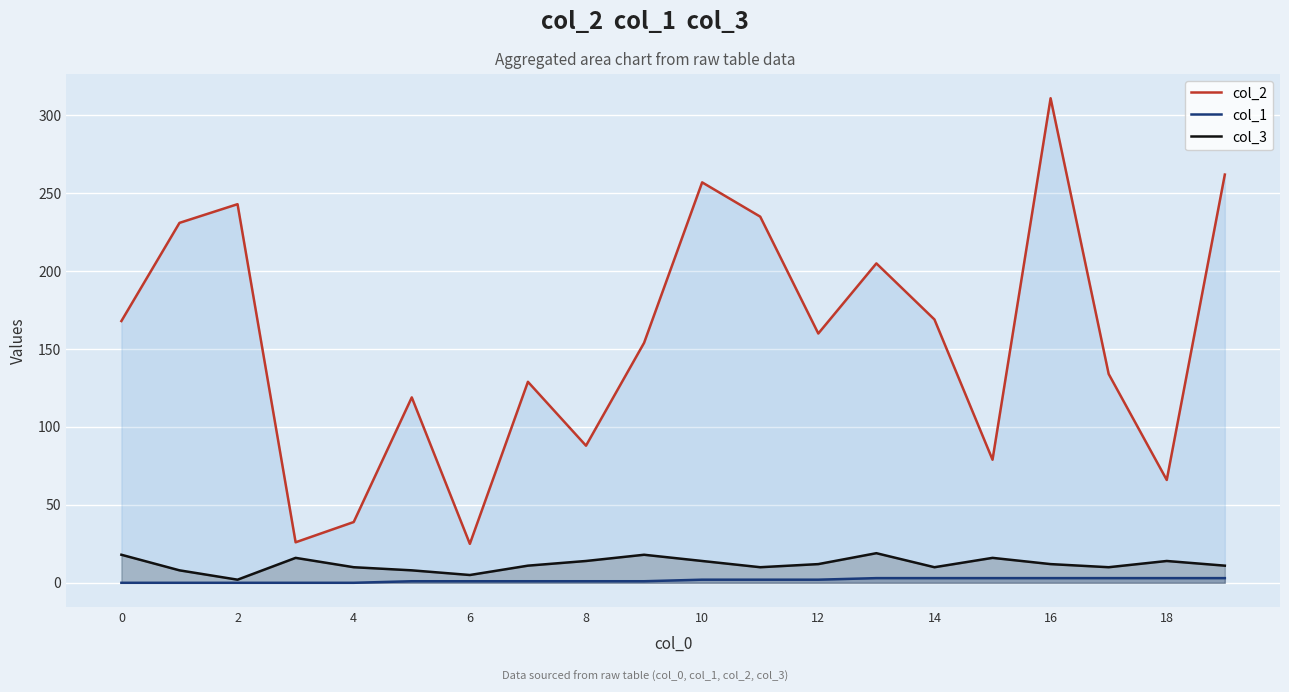

True or false: col_3 and col_2 intersect in this chart.

False